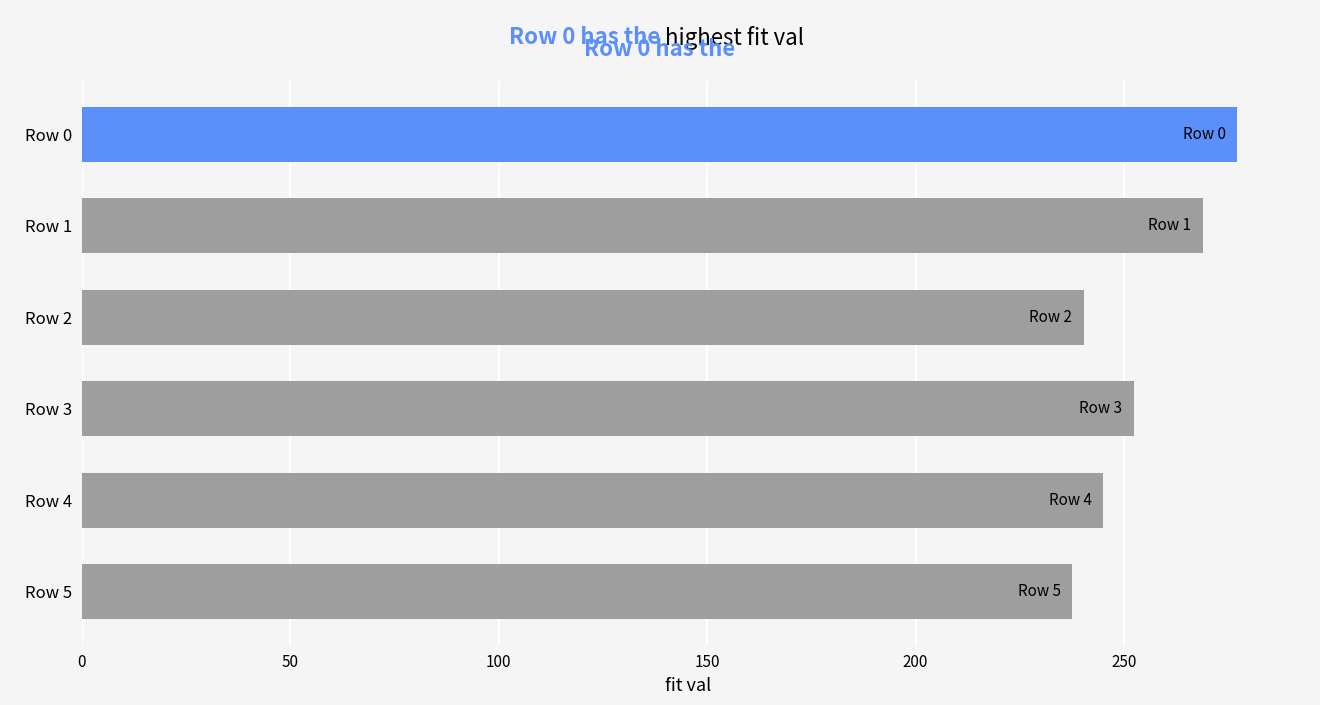

How many data points are less than 252?

3